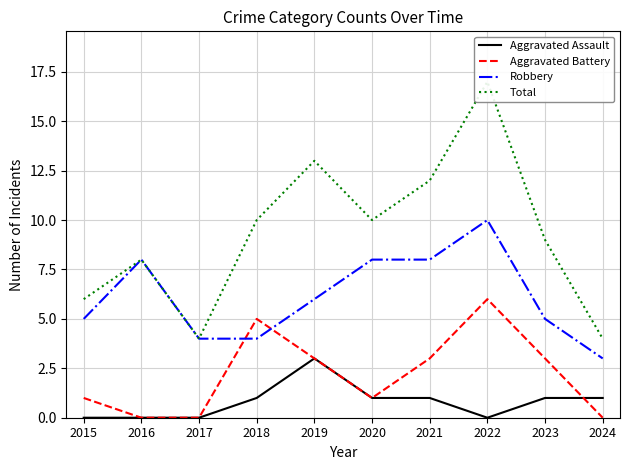

The Aggravated Assault series shows 1 at 2019. True or false?

False